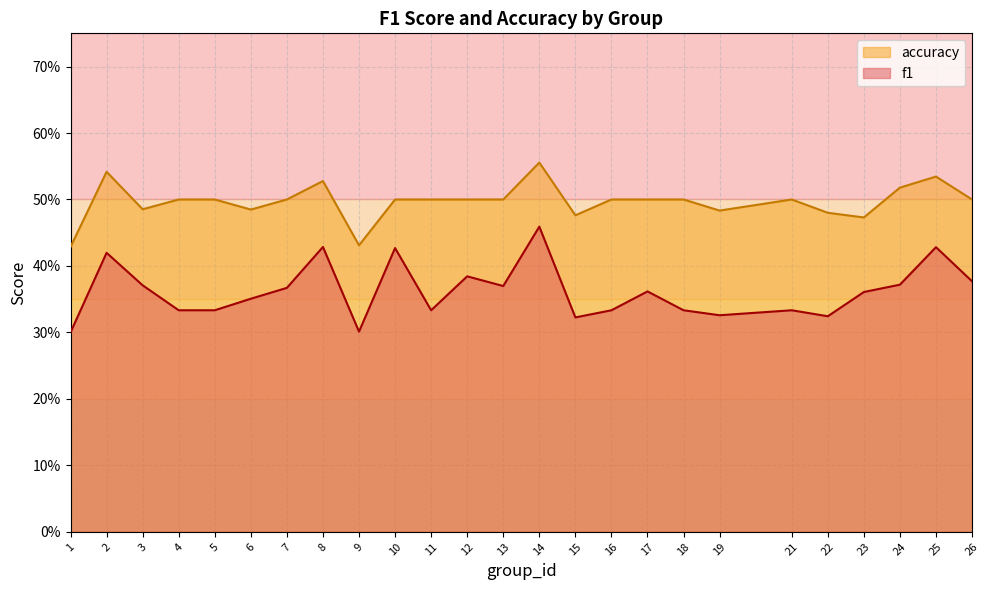

Which series has the largest range (max minus min)?

f1